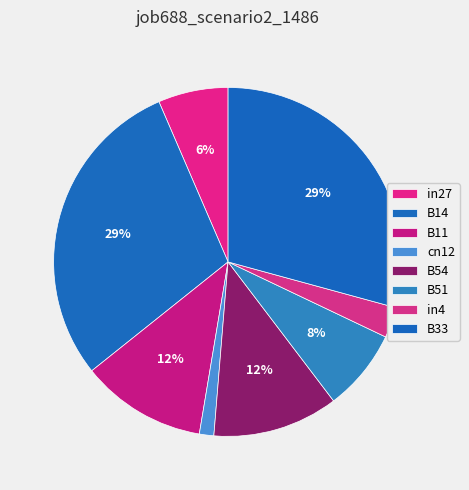

To the nearest percent, what percentage of the pie is in27?

6%